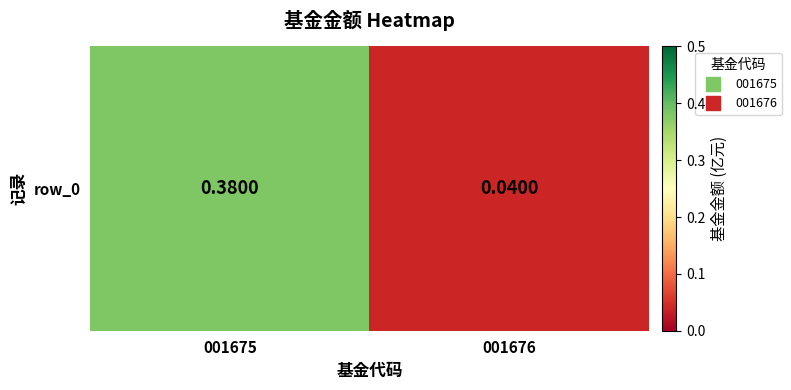

What is the change in value from 001675 to 001676?

-0.3